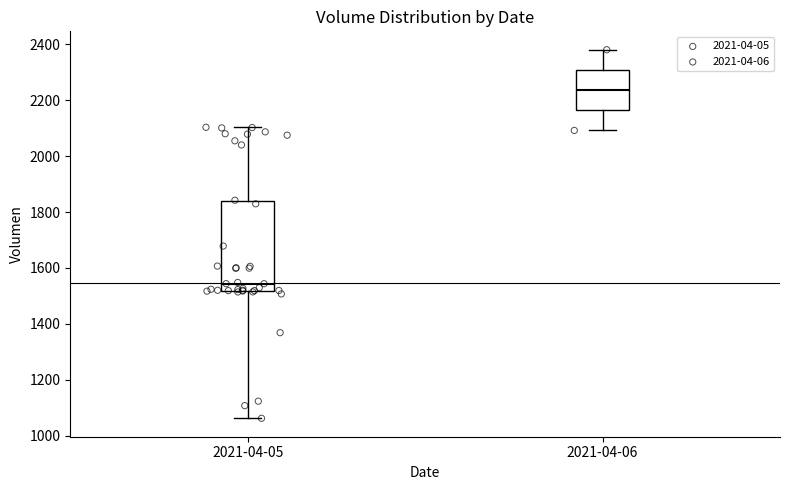

Reading left to right, transcribe this box plot: for each box, give where its median line is, the range the box spans, and where its two whiskers end, as read against the y-axis. The values are not printed on the chart, so give them approximately, as read against the axis.

2021-04-05: median 1540, box 1520 to 1840, whiskers 1060 to 2100
2021-04-06: median 2240, box 2160 to 2300, whiskers 2100 to 2380